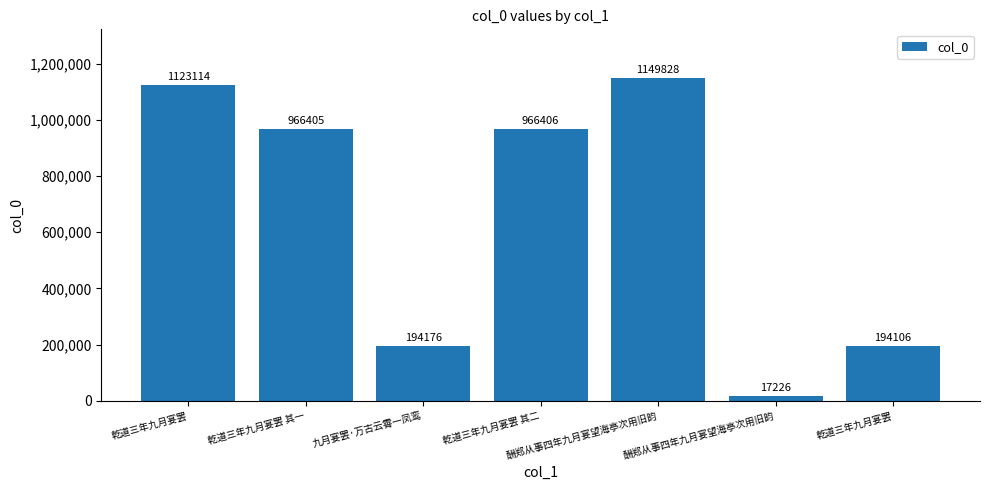

What is the minimum value shown in the chart?

17226